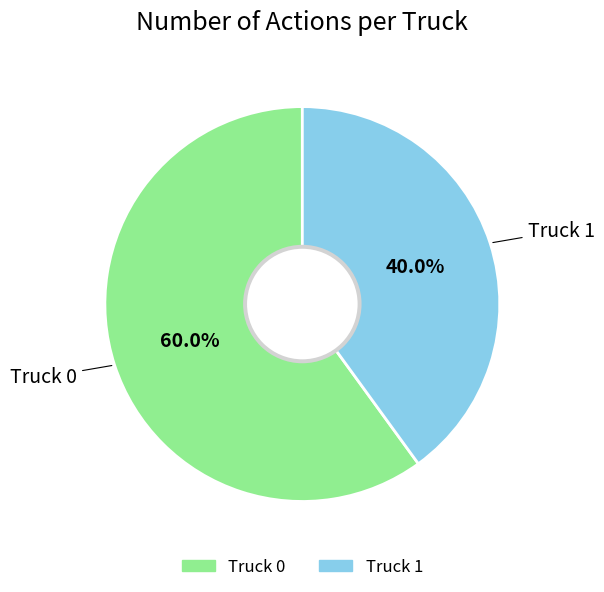

Which has a higher value, Truck 1 or Truck 0?

Truck 0